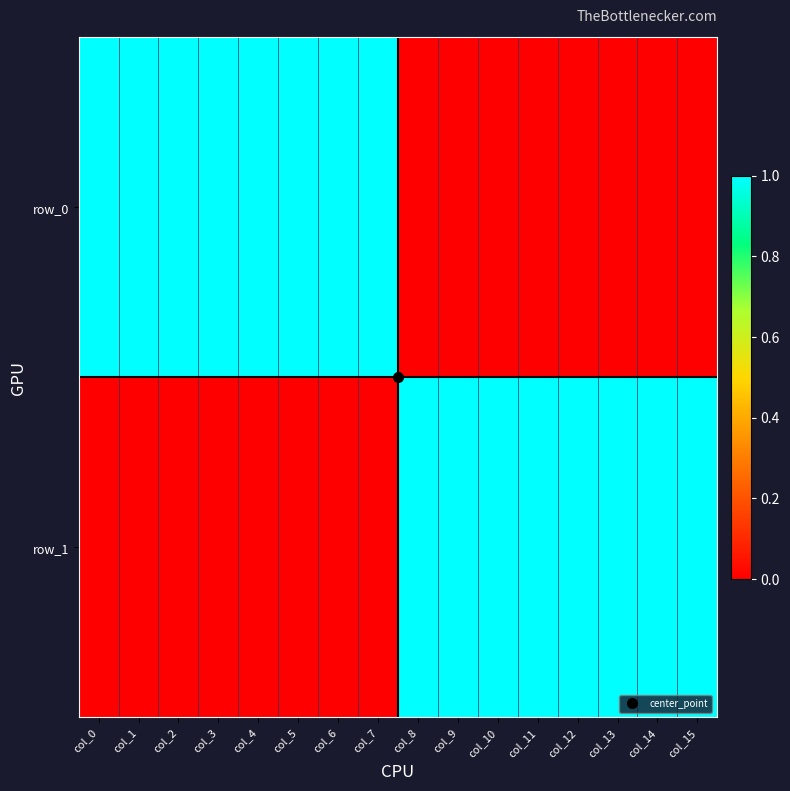

The value of row_1 at col_14 is 1. True or false?

True